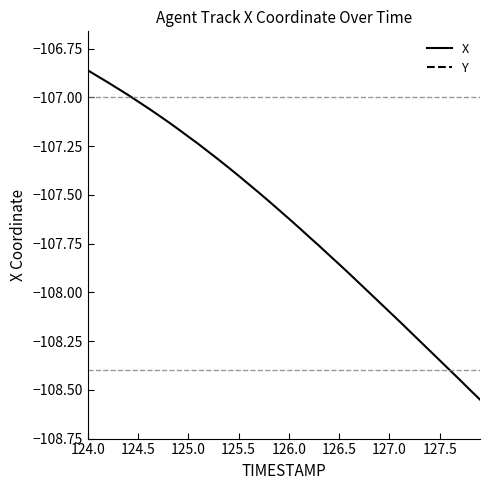

What is the sum of all X values?

-4305.5